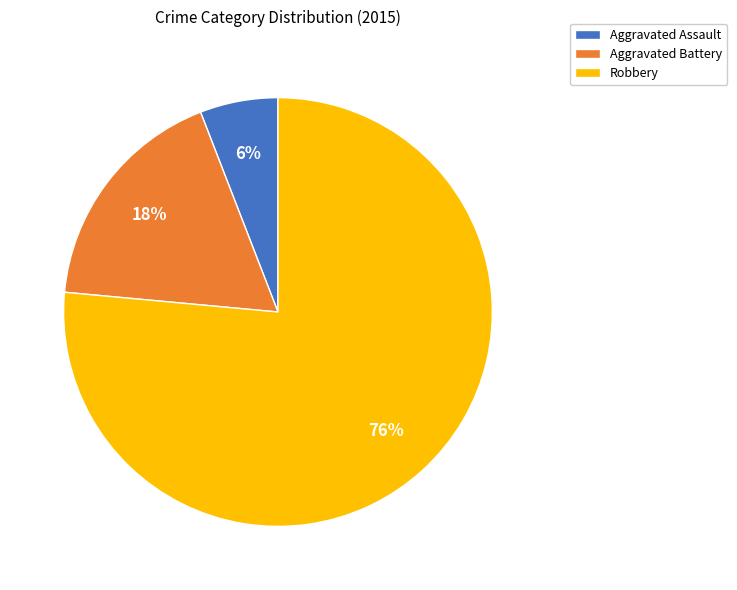

Between Aggravated Battery and Robbery, which is larger?

Robbery